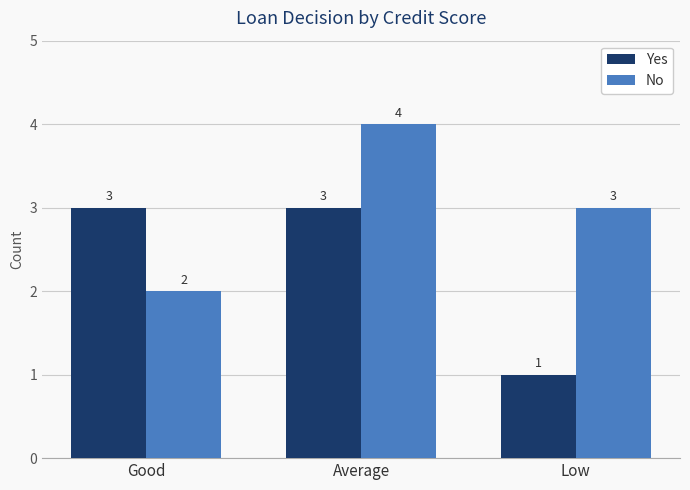

Which series changed the most between Good and Low?

Yes